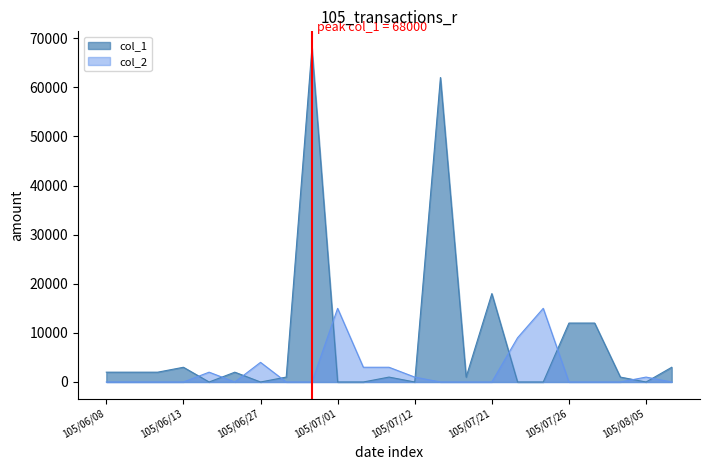

How many lines are shown in the chart?

2